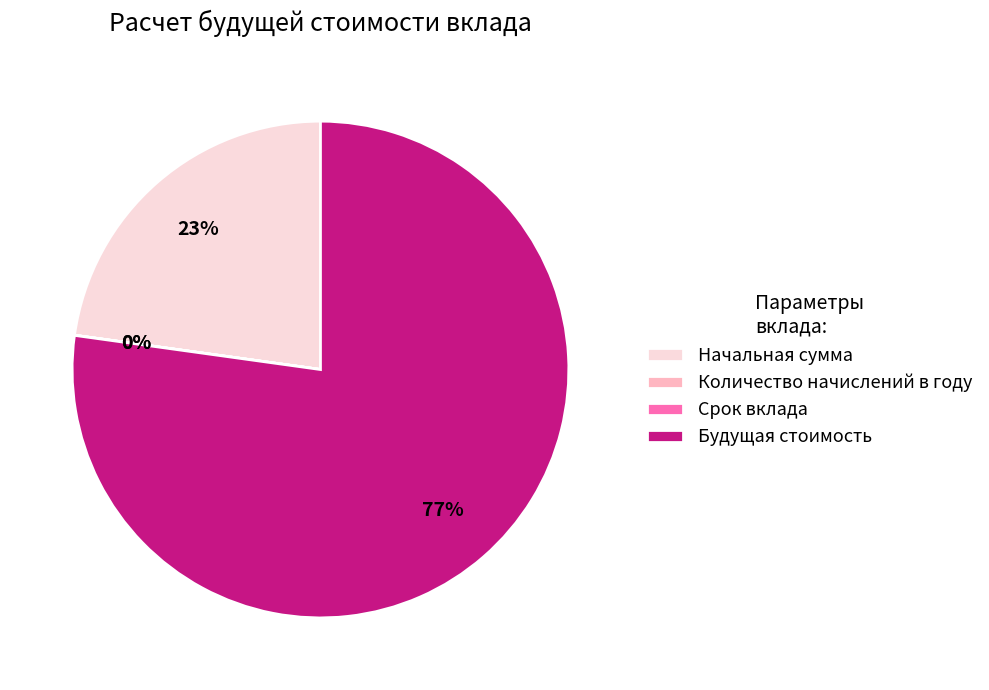

Which category has the biggest portion of the pie?

Будущая стоимость